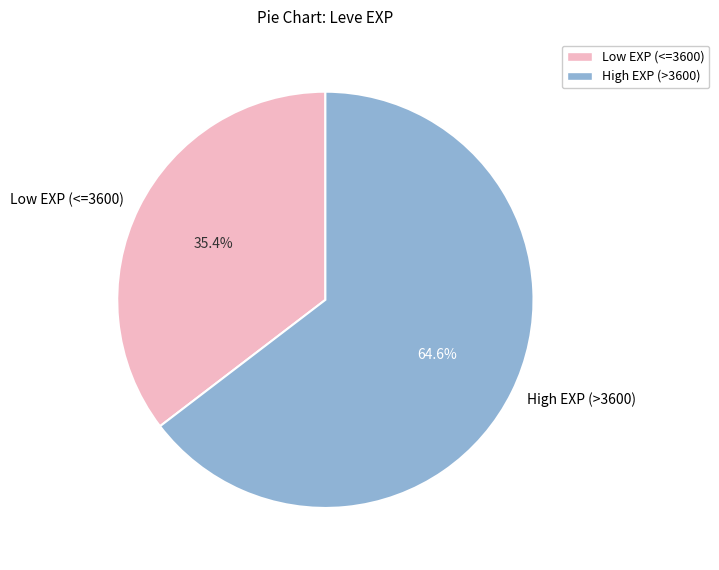

How many segments does this pie chart have?

2